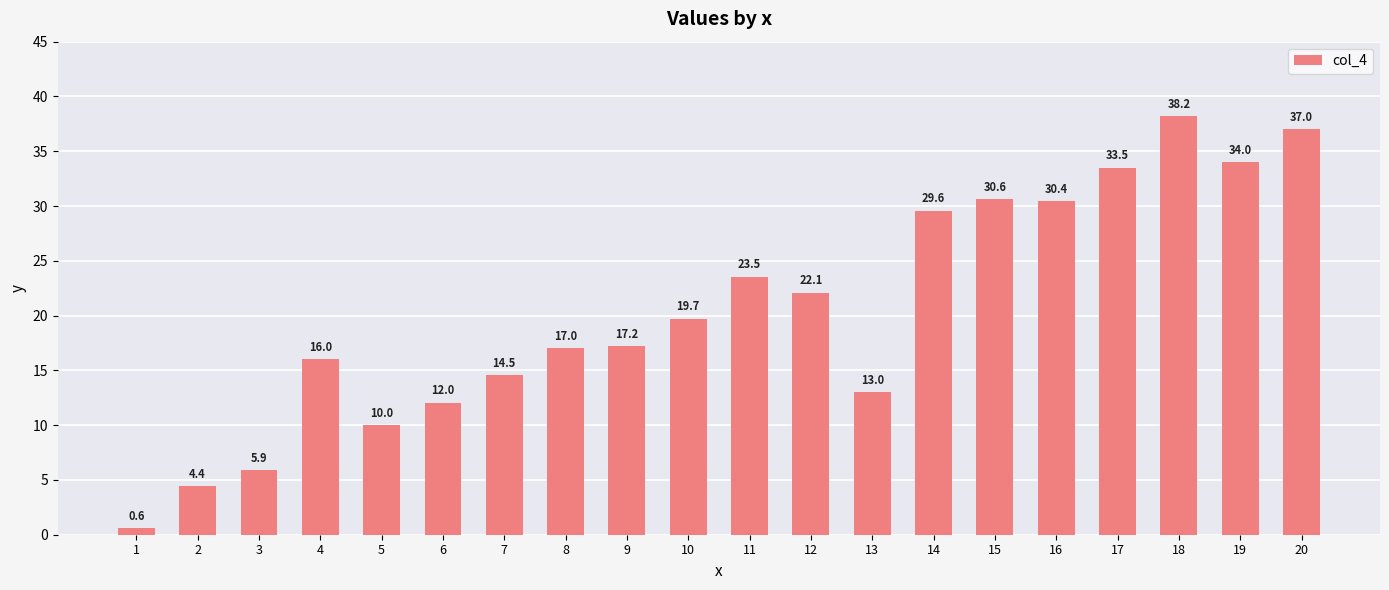

Which label corresponds to the largest value in the chart?

18